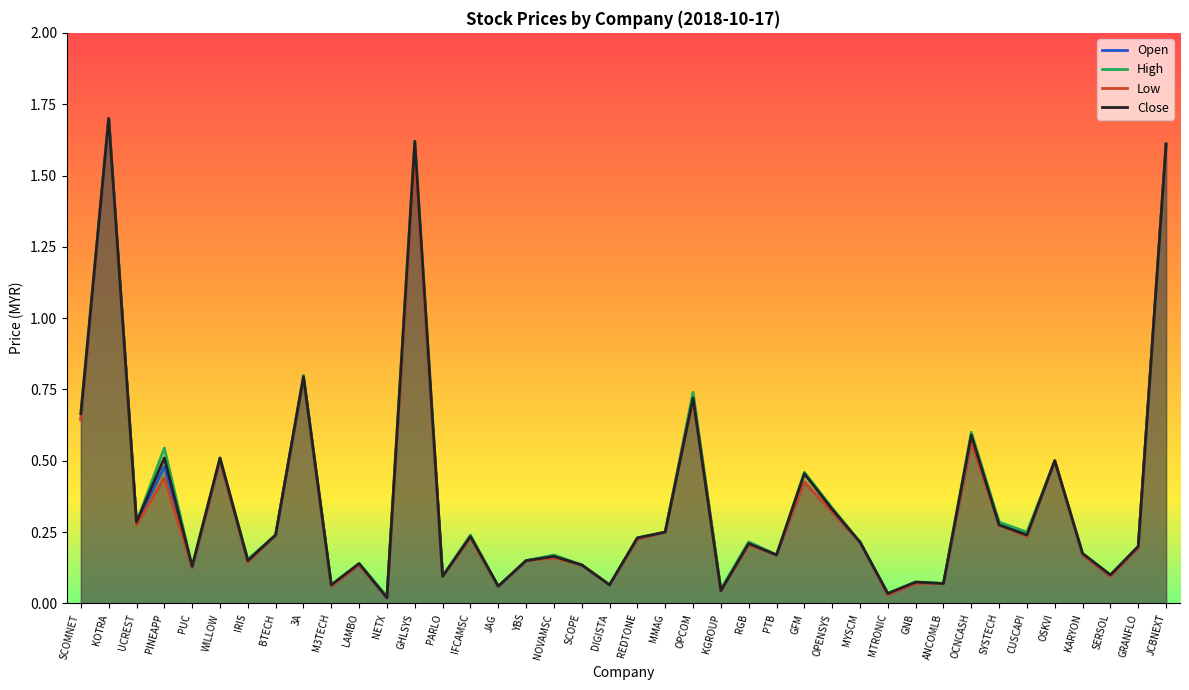

What is the value of the Low point at the 25th from the left?

0.2